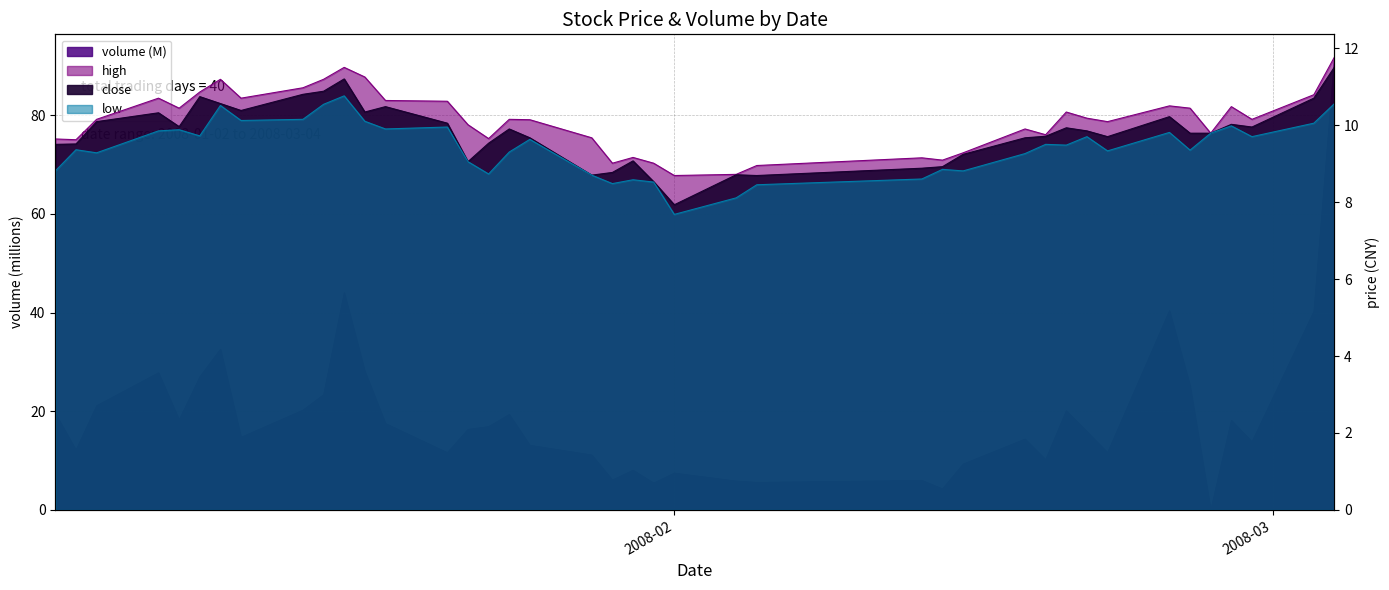

Does the chart display data point markers on the line(s)?

No